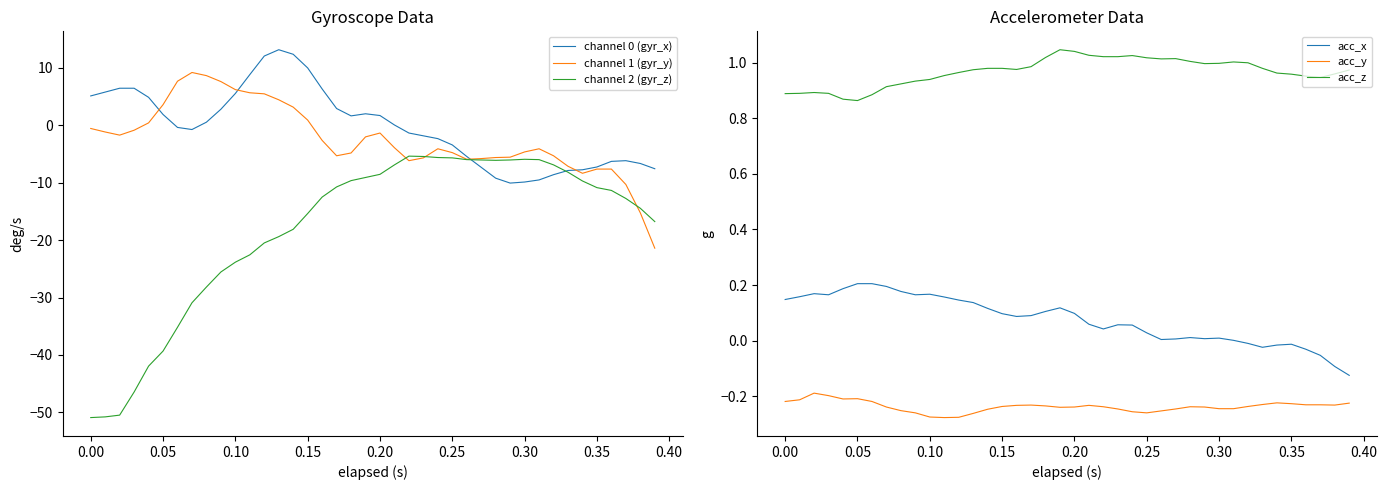

True or false: acc_y and acc_x intersect in this chart.

False